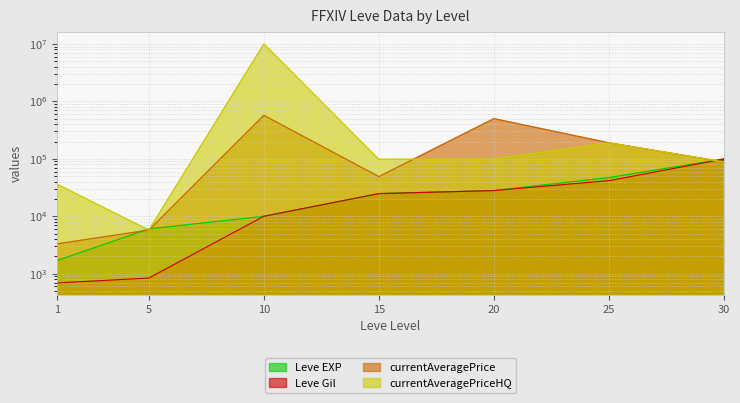

What are all the series names shown in the legend?

Leve EXP, Leve Gil, currentAveragePrice, currentAveragePriceHQ